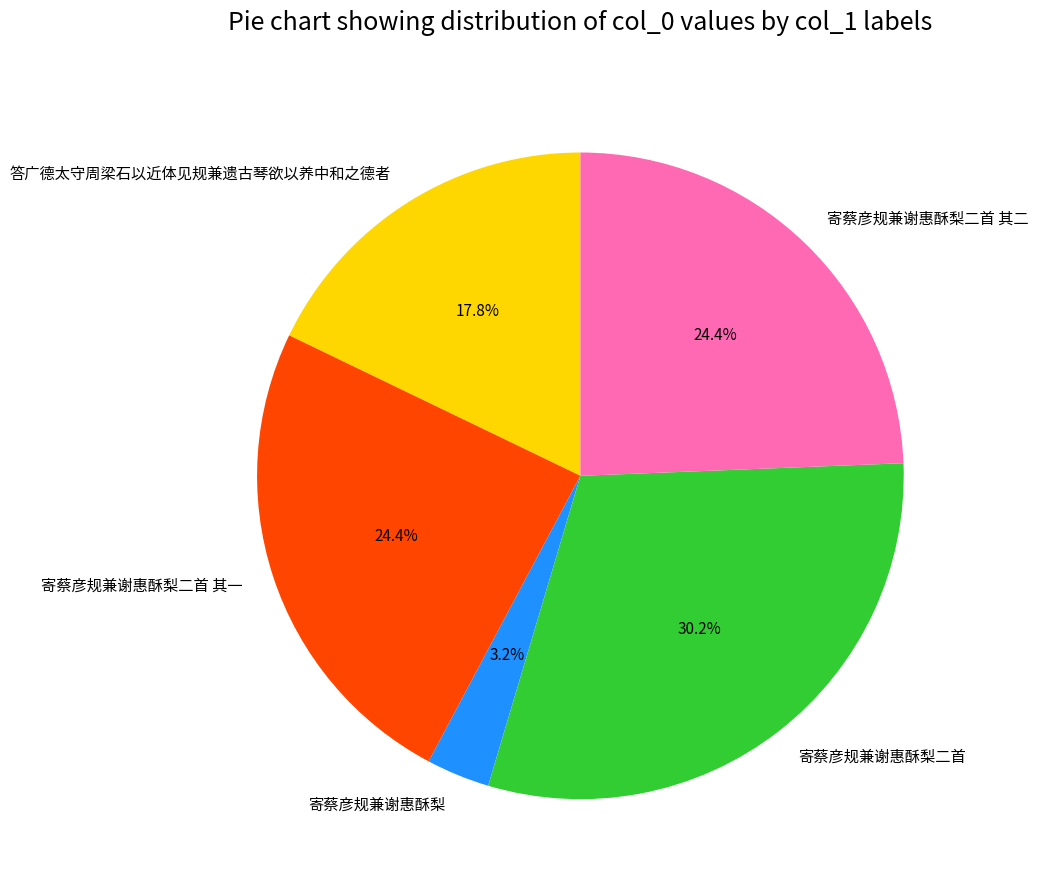

Is there a majority slice in this chart?

No